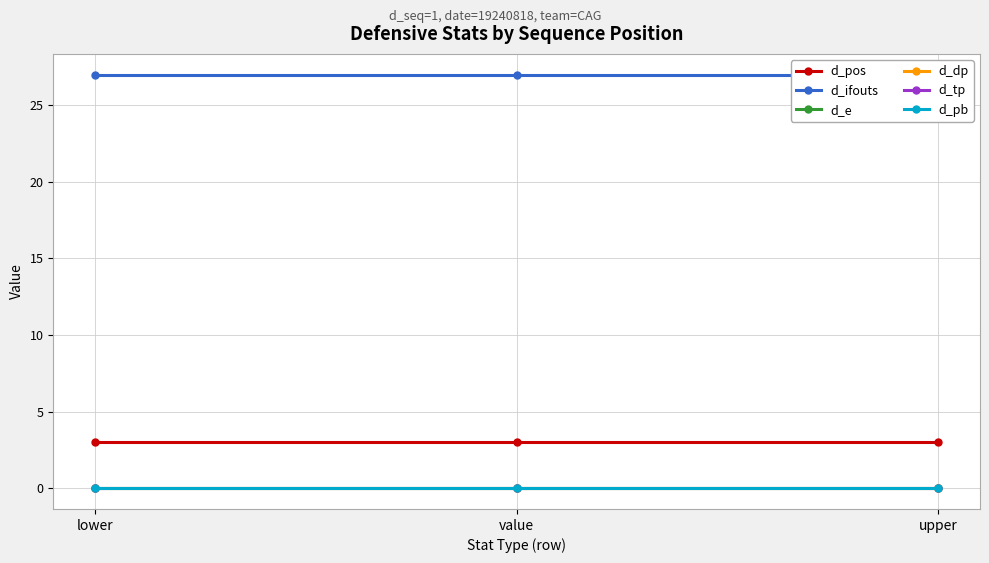

What is the difference between the highest and lowest values at value?

27